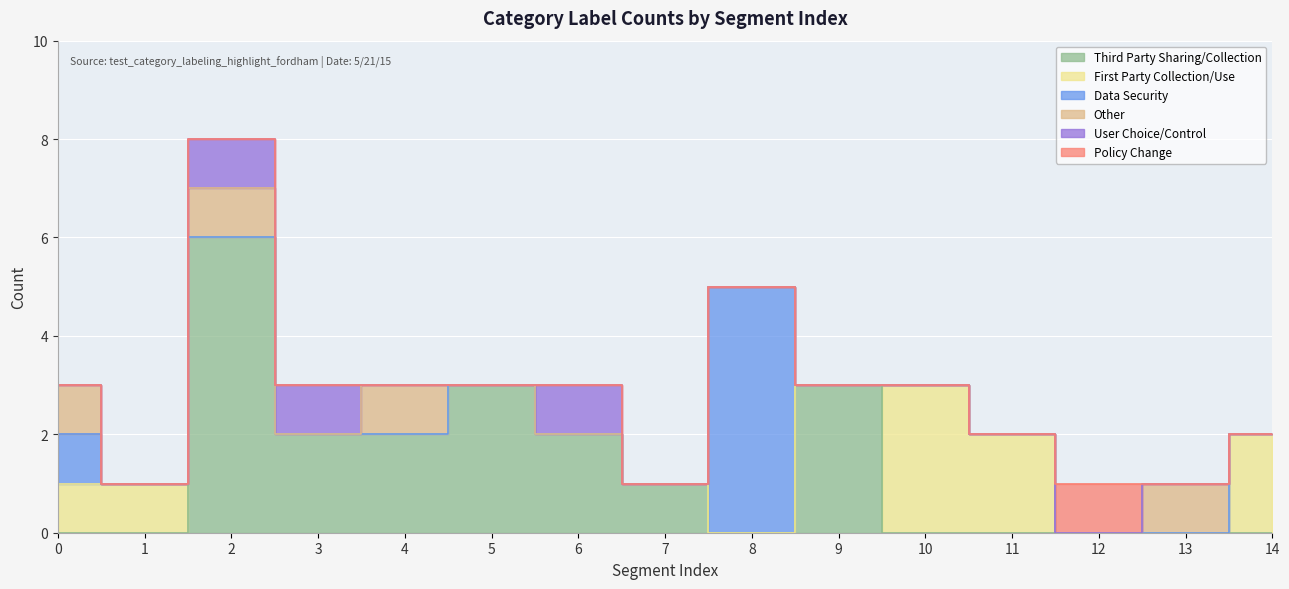

Which category has the highest value in the Third Party Sharing/Collection series?

2